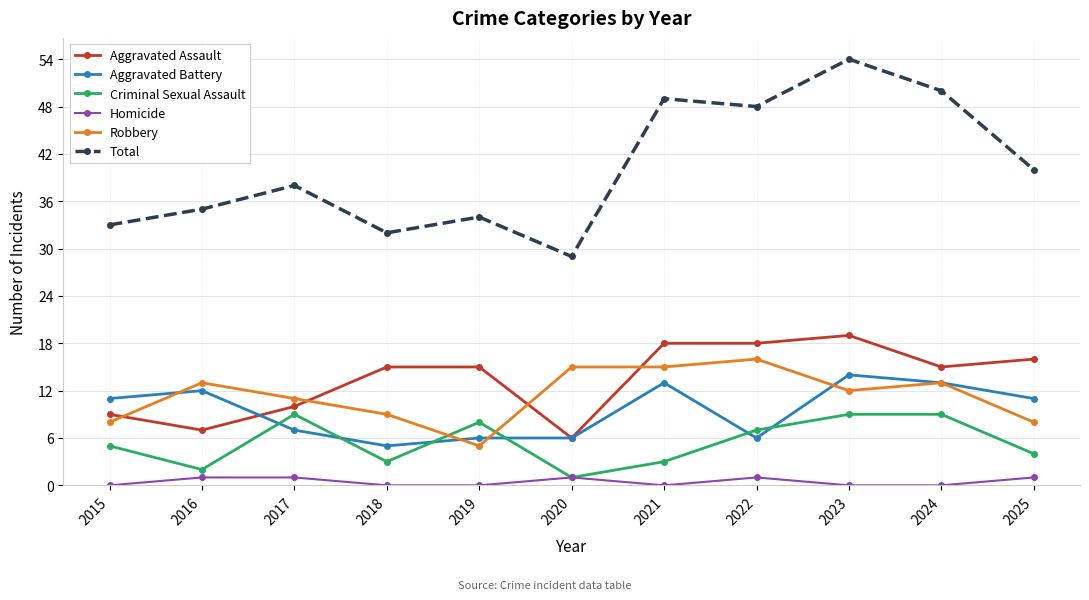

Is the value of Robbery at 2018 greater than the value of Criminal Sexual Assault at 2018?

Yes